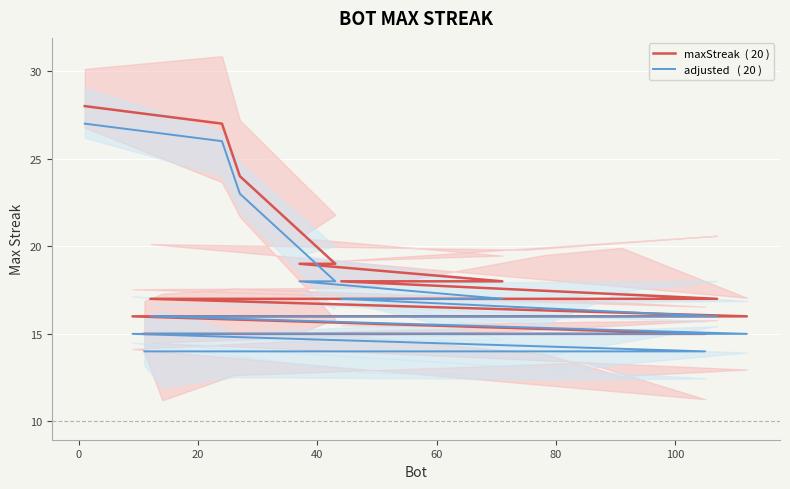

Reading left to right, what are all the values shown in this chart?

maxStreak  ( 20 ): 28	27	24	19	19	18	18	17	17	17	16	16	16	16	16	15	15	15	15	15
adjusted   ( 20 ): 27	26	23	18	18	17	17	16	16	16	15	15	15	15	15	14	14	14	14	14